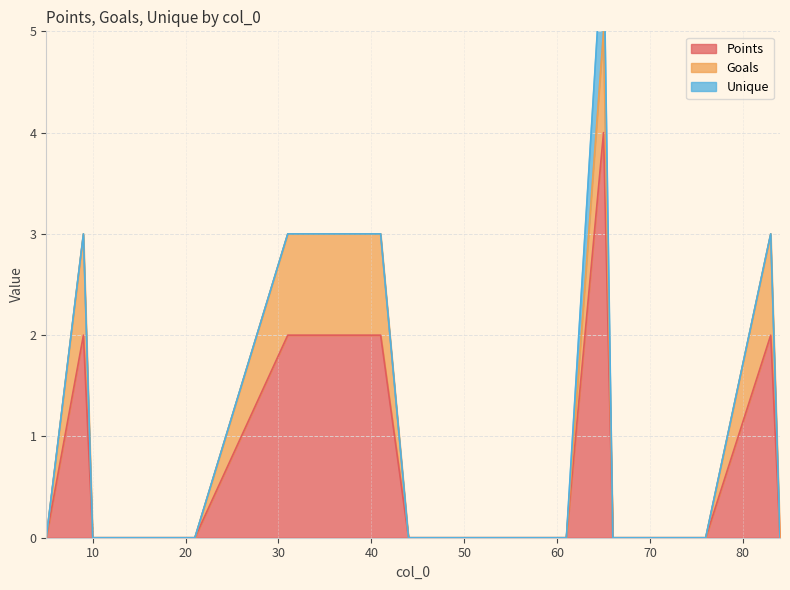

At how many categories does at least one series exceed 3?

1